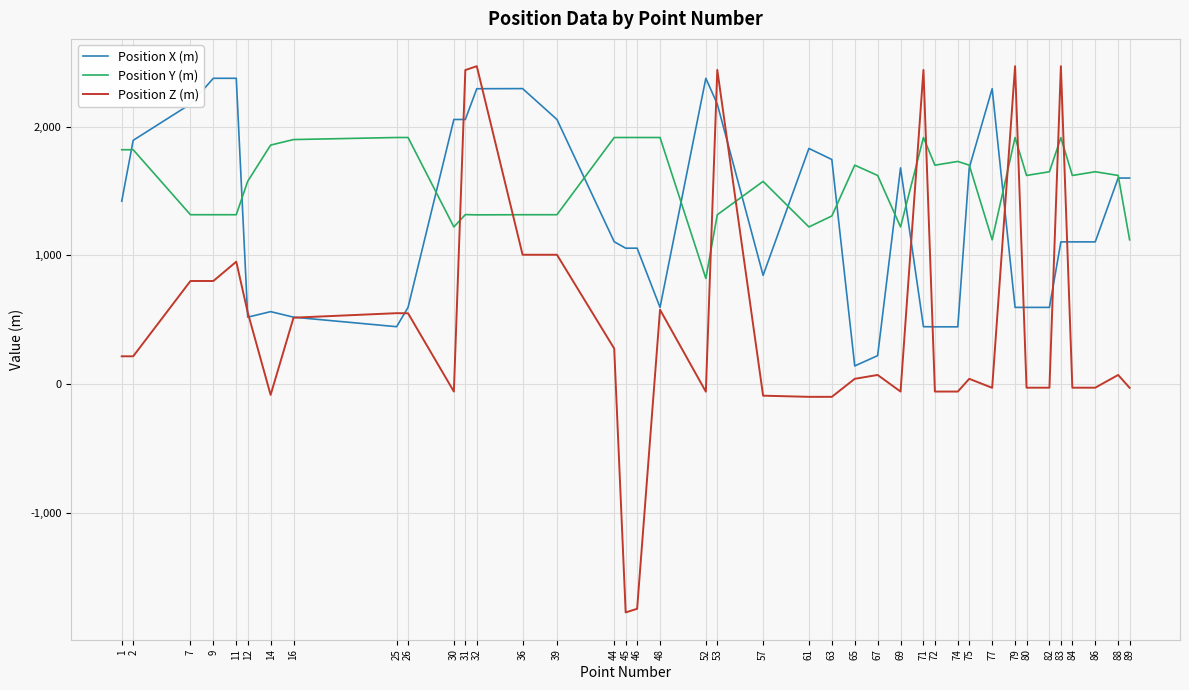

How many times do Position Y (m) and Position Z (m) cross each other?

10